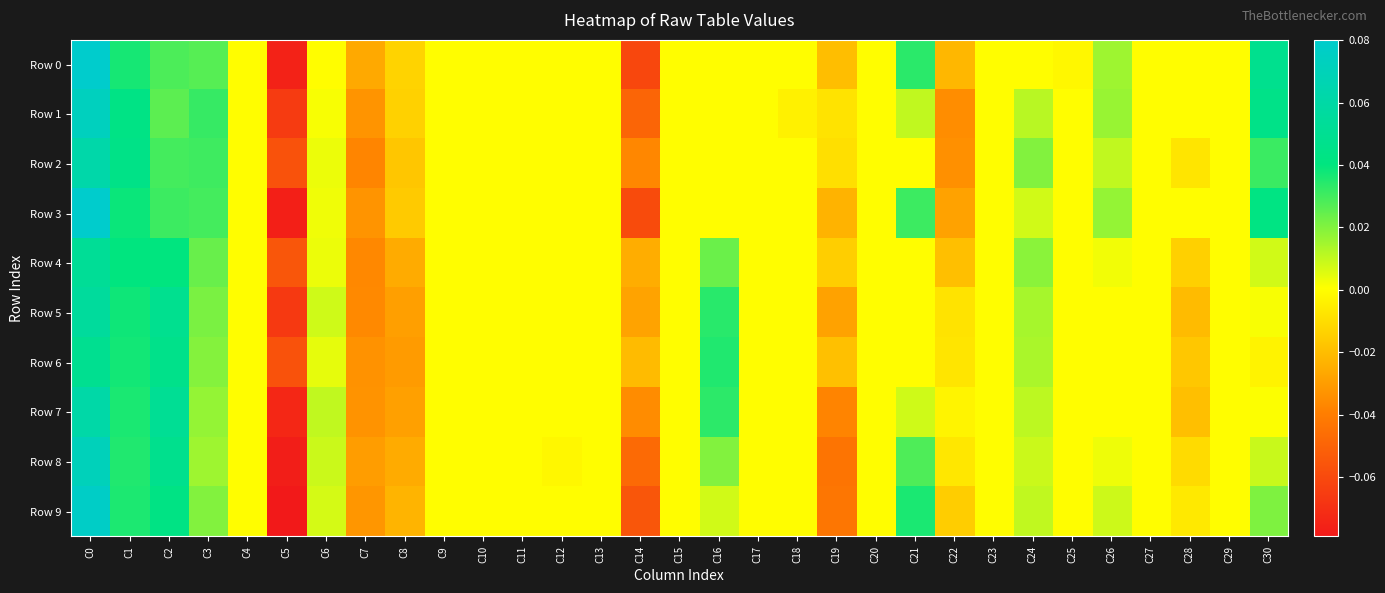

Reading left to right, transcribe all the data shown in this chart.

Row 0: C0=0.1	C1=0.0	C2=0.0	C3=0.0	C4=0.0	C5=-0.1	C6=0.0	C7=-0.0	C8=-0.0	C9=0.0	C10=0.0	C11=0.0	C12=0.0	C13=0.0	C14=-0.1	C15=0.0	C16=0.0	C17=0.0	C18=0.0	C19=-0.0	C20=0.0	C21=0.0	C22=-0.0	C23=0.0	C24=0.0	C25=-0.0	C26=0.0	C27=0.0	C28=0.0	C29=0.0	C30=0.0
Row 1: C0=0.1	C1=0.0	C2=0.0	C3=0.0	C4=0.0	C5=-0.1	C6=0.0	C7=-0.0	C8=-0.0	C9=0.0	C10=0.0	C11=0.0	C12=0.0	C13=0.0	C14=-0.0	C15=0.0	C16=0.0	C17=0.0	C18=-0.0	C19=-0.0	C20=0.0	C21=0.0	C22=-0.0	C23=0.0	C24=0.0	C25=0.0	C26=0.0	C27=0.0	C28=0.0	C29=0.0	C30=0.0
Row 2: C0=0.1	C1=0.0	C2=0.0	C3=0.0	C4=0.0	C5=-0.1	C6=0.0	C7=-0.0	C8=-0.0	C9=0.0	C10=0.0	C11=0.0	C12=0.0	C13=0.0	C14=-0.0	C15=0.0	C16=0.0	C17=0.0	C18=0.0	C19=-0.0	C20=0.0	C21=0.0	C22=-0.0	C23=0.0	C24=0.0	C25=0.0	C26=0.0	C27=0.0	C28=-0.0	C29=0.0	C30=0.0
Row 3: C0=0.1	C1=0.0	C2=0.0	C3=0.0	C4=0.0	C5=-0.1	C6=0.0	C7=-0.0	C8=-0.0	C9=0.0	C10=0.0	C11=0.0	C12=0.0	C13=0.0	C14=-0.1	C15=0.0	C16=0.0	C17=0.0	C18=0.0	C19=-0.0	C20=0.0	C21=0.0	C22=-0.0	C23=0.0	C24=0.0	C25=0.0	C26=0.0	C27=0.0	C28=0.0	C29=0.0	C30=0.0
Row 4: C0=0.1	C1=0.0	C2=0.0	C3=0.0	C4=0.0	C5=-0.1	C6=0.0	C7=-0.0	C8=-0.0	C9=0.0	C10=0.0	C11=0.0	C12=0.0	C13=0.0	C14=-0.0	C15=0.0	C16=0.0	C17=0.0	C18=0.0	C19=-0.0	C20=0.0	C21=0.0	C22=-0.0	C23=0.0	C24=0.0	C25=0.0	C26=0.0	C27=0.0	C28=-0.0	C29=0.0	C30=0.0
Row 5: C0=0.1	C1=0.0	C2=0.0	C3=0.0	C4=0.0	C5=-0.1	C6=0.0	C7=-0.0	C8=-0.0	C9=0.0	C10=0.0	C11=0.0	C12=0.0	C13=0.0	C14=-0.0	C15=0.0	C16=0.0	C17=0.0	C18=0.0	C19=-0.0	C20=0.0	C21=0.0	C22=-0.0	C23=0.0	C24=0.0	C25=0.0	C26=0.0	C27=0.0	C28=-0.0	C29=0.0	C30=0.0
Row 6: C0=0.0	C1=0.0	C2=0.0	C3=0.0	C4=0.0	C5=-0.1	C6=0.0	C7=-0.0	C8=-0.0	C9=0.0	C10=0.0	C11=0.0	C12=0.0	C13=0.0	C14=-0.0	C15=0.0	C16=0.0	C17=0.0	C18=0.0	C19=-0.0	C20=0.0	C21=0.0	C22=-0.0	C23=0.0	C24=0.0	C25=0.0	C26=0.0	C27=0.0	C28=-0.0	C29=0.0	C30=-0.0
Row 7: C0=0.1	C1=0.0	C2=0.1	C3=0.0	C4=0.0	C5=-0.1	C6=0.0	C7=-0.0	C8=-0.0	C9=0.0	C10=0.0	C11=0.0	C12=0.0	C13=0.0	C14=-0.0	C15=0.0	C16=0.0	C17=0.0	C18=0.0	C19=-0.0	C20=0.0	C21=0.0	C22=-0.0	C23=0.0	C24=0.0	C25=0.0	C26=0.0	C27=0.0	C28=-0.0	C29=0.0	C30=0.0
Row 8: C0=0.1	C1=0.0	C2=0.0	C3=0.0	C4=0.0	C5=-0.1	C6=0.0	C7=-0.0	C8=-0.0	C9=0.0	C10=0.0	C11=0.0	C12=-0.0	C13=0.0	C14=-0.0	C15=0.0	C16=0.0	C17=0.0	C18=0.0	C19=-0.0	C20=0.0	C21=0.0	C22=-0.0	C23=0.0	C24=0.0	C25=0.0	C26=0.0	C27=0.0	C28=-0.0	C29=0.0	C30=0.0
Row 9: C0=0.1	C1=0.0	C2=0.0	C3=0.0	C4=0.0	C5=-0.1	C6=0.0	C7=-0.0	C8=-0.0	C9=0.0	C10=0.0	C11=0.0	C12=0.0	C13=0.0	C14=-0.1	C15=0.0	C16=0.0	C17=0.0	C18=0.0	C19=-0.0	C20=0.0	C21=0.0	C22=-0.0	C23=0.0	C24=0.0	C25=0.0	C26=0.0	C27=0.0	C28=-0.0	C29=0.0	C30=0.0